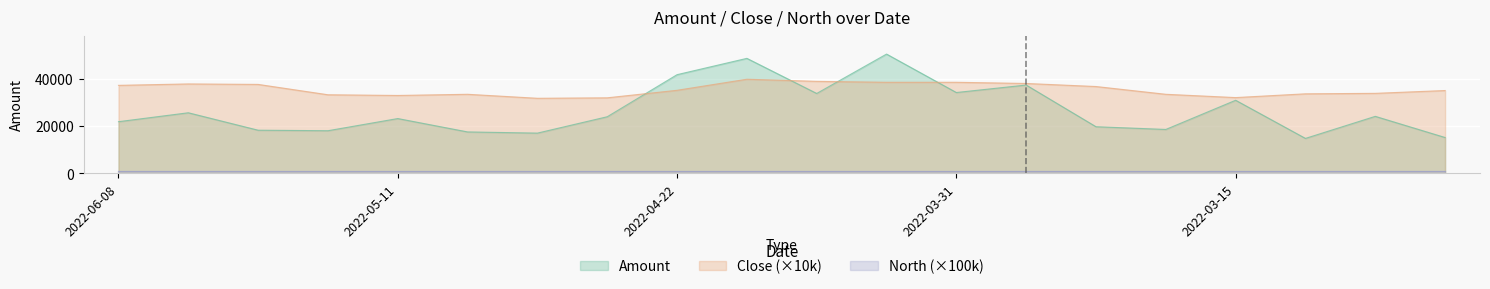

What is the difference between the highest and lowest values at 20220419?

8873.4